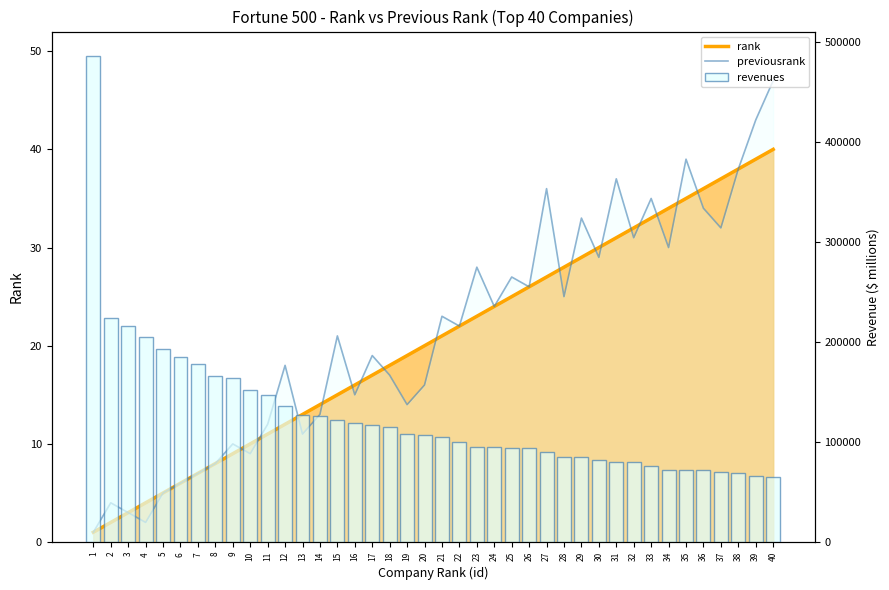

At which label does rank reach its peak?

40